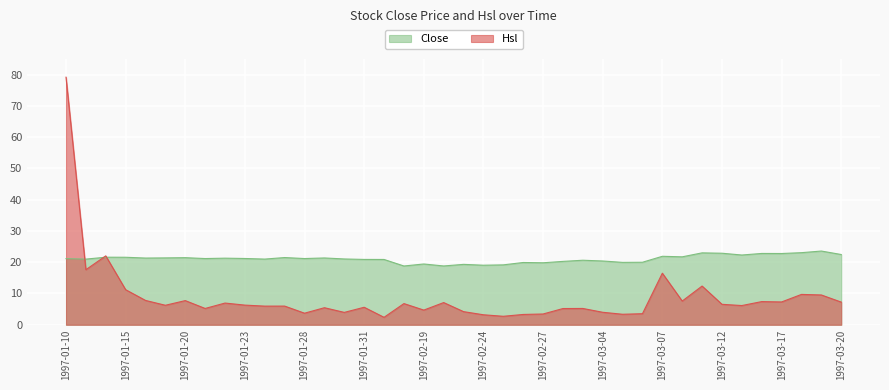

Reading left to right, list all the values displayed in this chart.

Hsl: 79.2	17.6	22.0	11.2	7.8	6.2	7.7	5.2	6.9	6.3	6.0	6.0	3.7	5.5	4.0	5.6	2.4	6.8	4.7	7.1	4.2	3.2	2.7	3.3	3.4	5.2	5.2	4.0	3.4	3.5	16.5	7.6	12.4	6.5	6.1	7.4	7.3	9.7	9.5	7.2
Close: 21.1	21.0	21.6	21.6	21.3	21.4	21.4	21.2	21.3	21.2	21.0	21.5	21.2	21.4	21.0	20.9	20.9	18.8	19.4	18.8	19.3	19.0	19.1	19.9	19.8	20.3	20.6	20.4	19.9	20.0	21.9	21.7	23.0	22.9	22.3	22.8	22.8	23.1	23.6	22.5